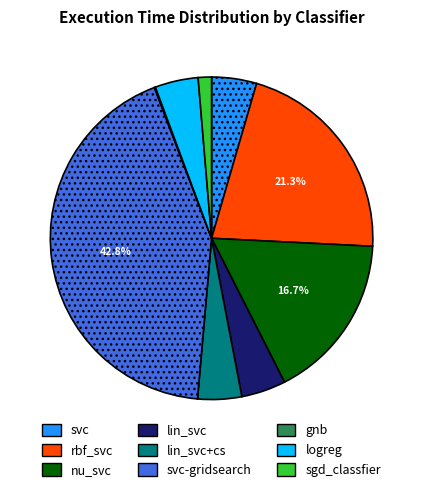

Is there any slice that represents more than half of the pie?

No